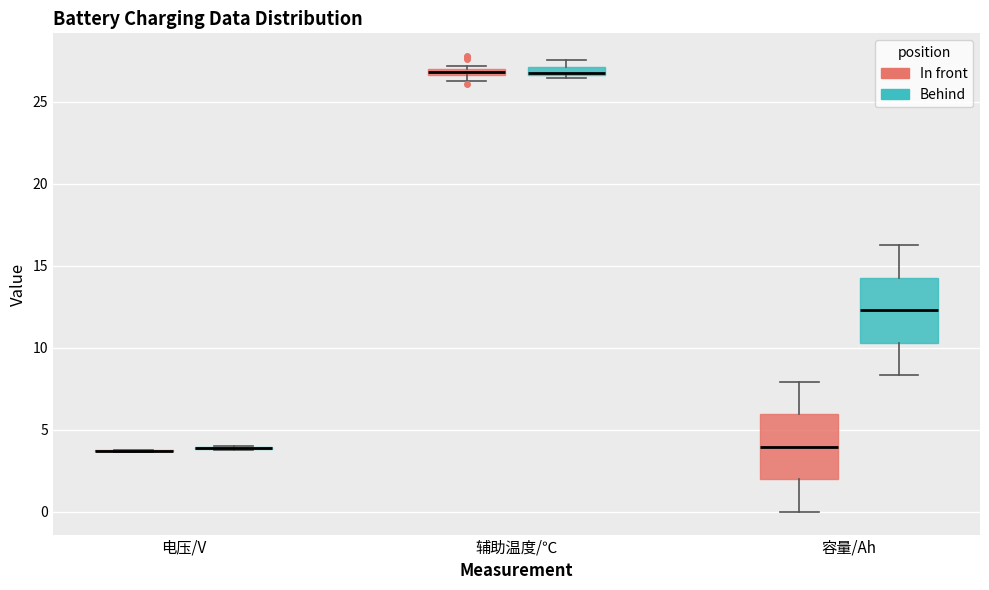

Where does the lower whisker of the box for 容量/Ah (In front) end on the y-axis? The values are not printed on the chart, so give them approximately, as read against the axis.

0.0